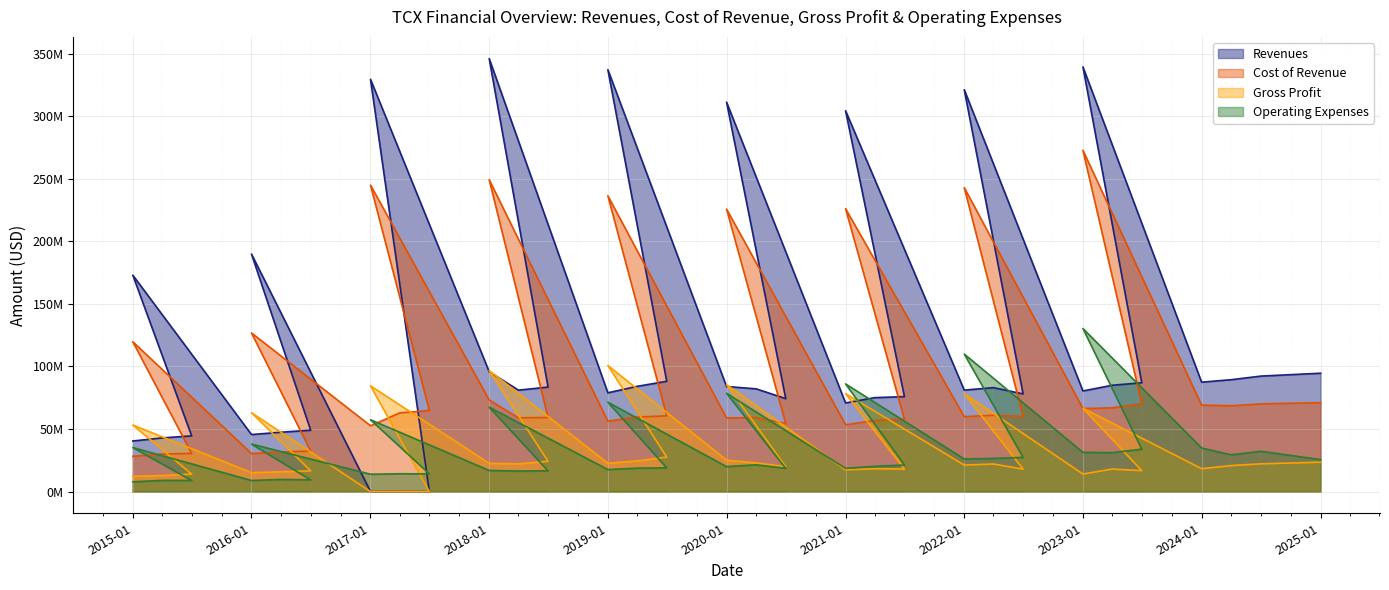

Is it true that Gross Profit equals 22053000 at 2022-Q2?

True